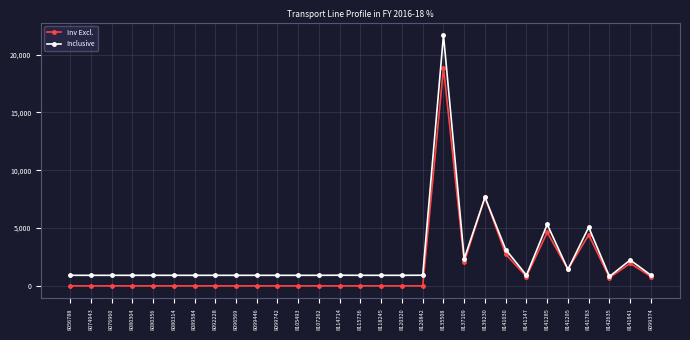

Which category has the highest value in the Inv Excl. series?

8135508